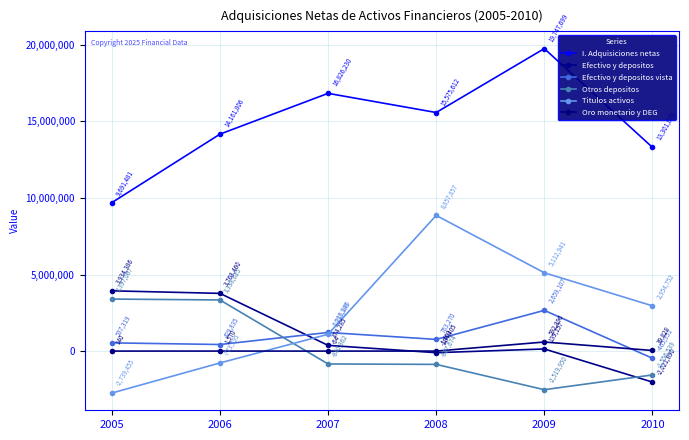

Which series has the largest total across all categories?

I. Adquisiciones netas